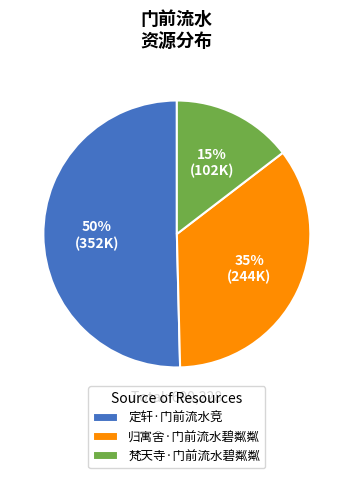

Rank the categories by value from lowest to highest.

梵天寺·门前流水碧粼粼, 归寓舍·门前流水碧粼粼, 定轩·门前流水竞